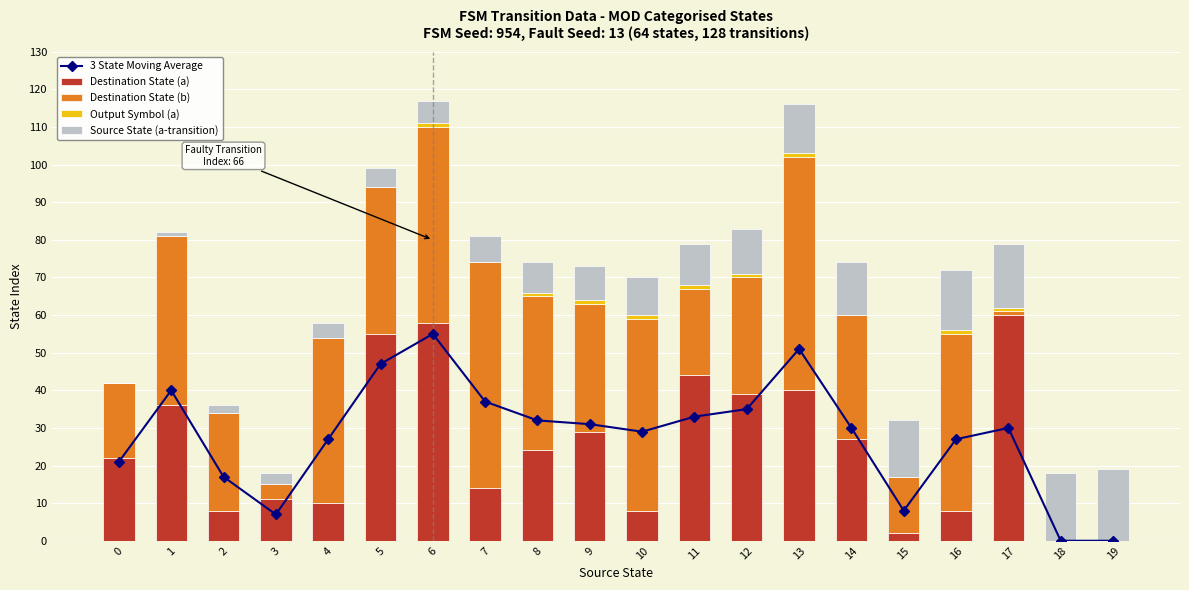

Is the value of 3 State Moving Average at 5 greater than the value of Output Symbol (a) at 7?

Yes